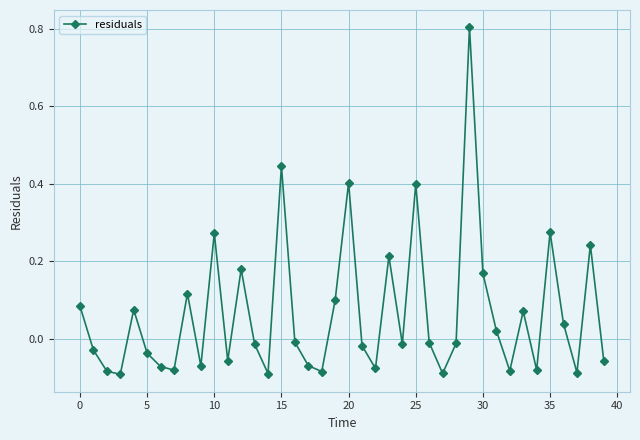

How many values are above zero?

17